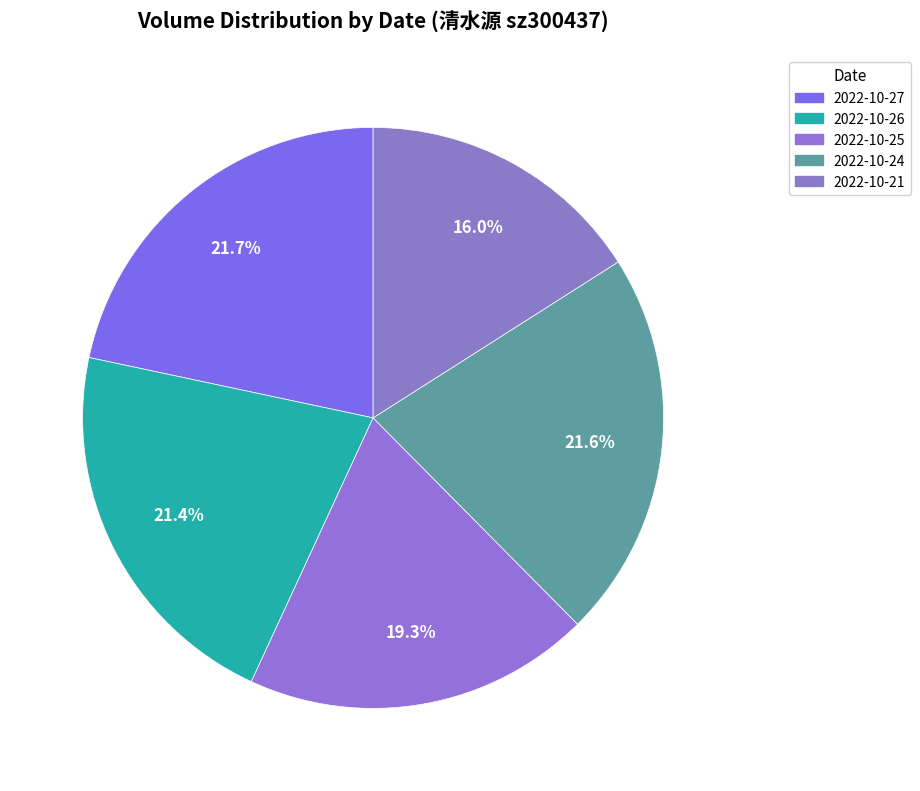

What is the ratio of the value at 2022-10-26 to the value at 2022-10-27?

1.0